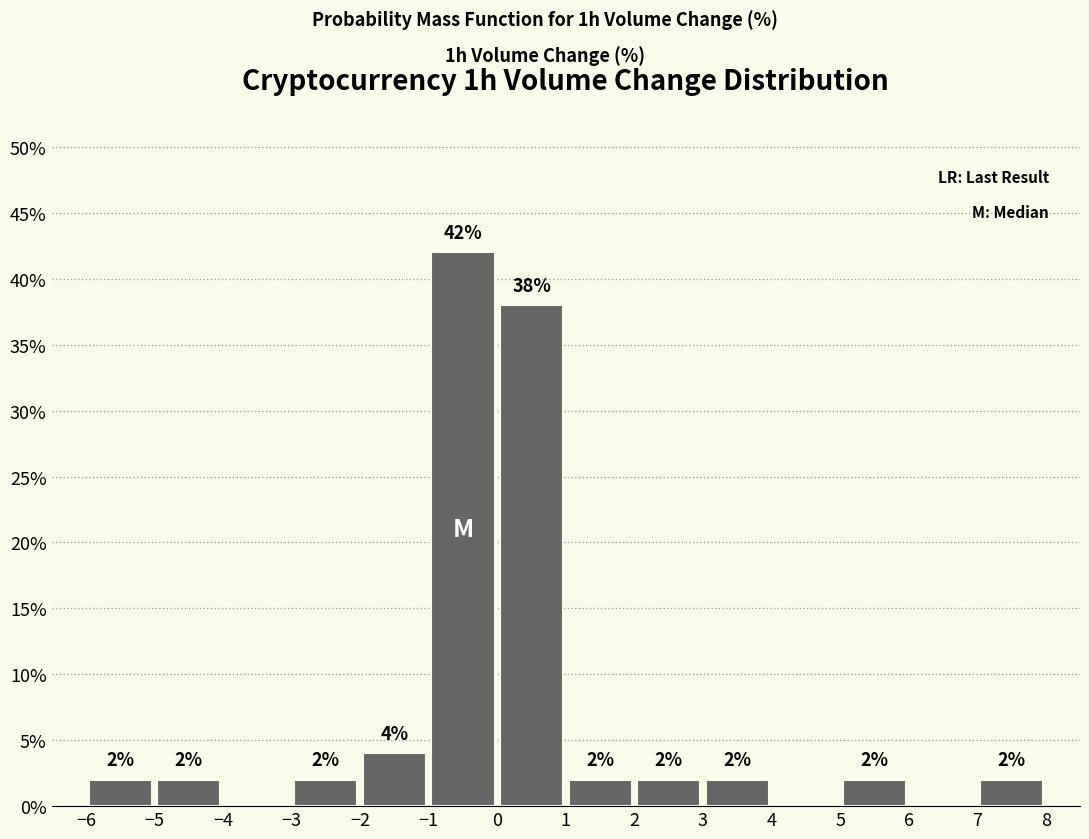

Which range on the x-axis has the tallest bar?

-1 to 0